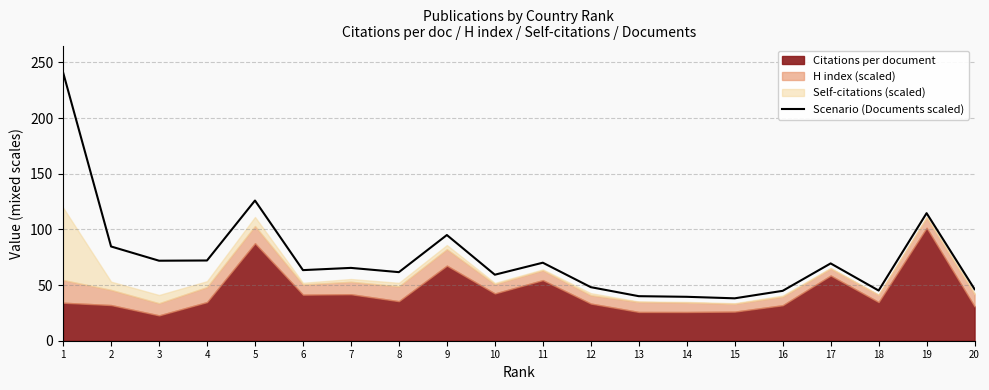

True or false: the data has more than 2 interior local peaks.

True